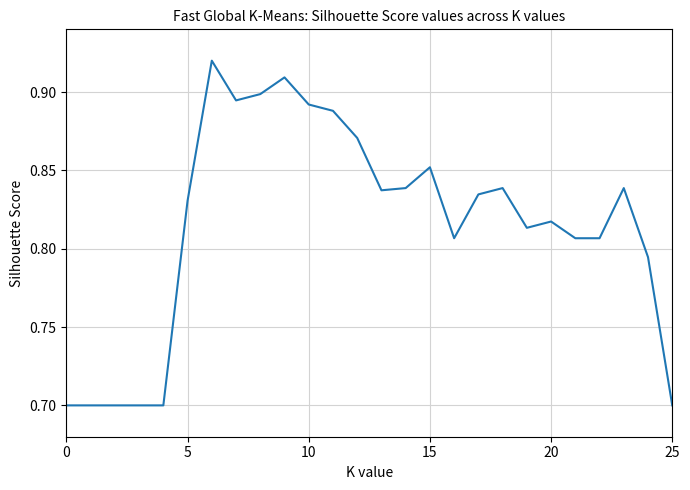

Where is the first local maximum?

6